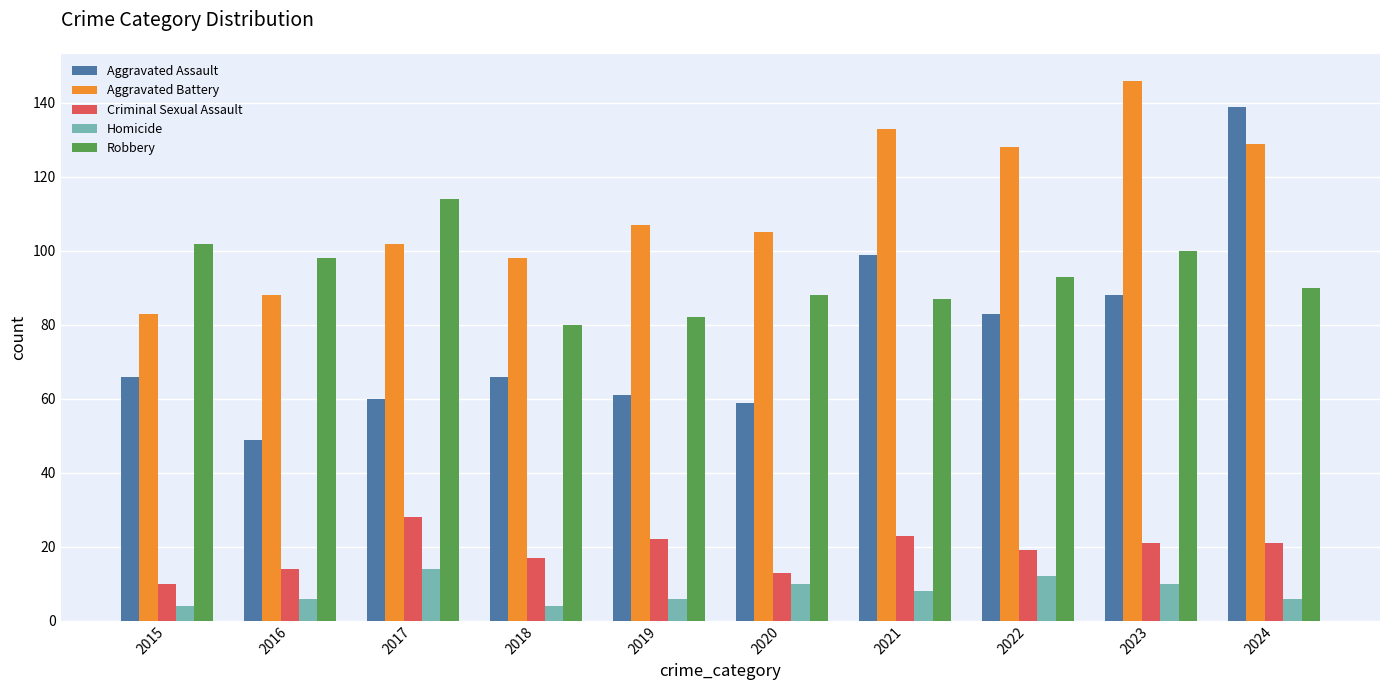

Which series has the largest range (max minus min)?

Aggravated Assault